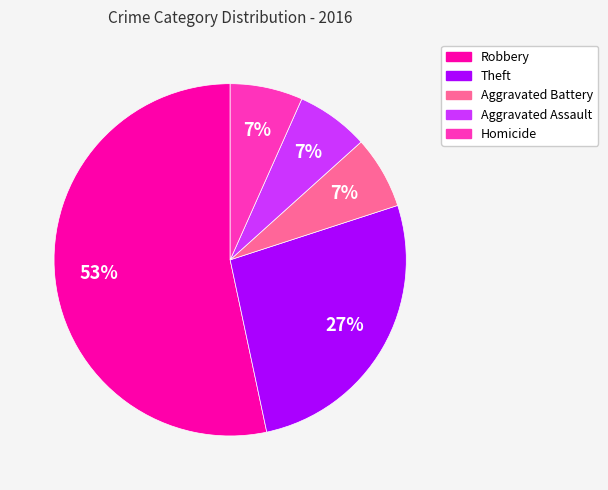

To the nearest percent, what is the average slice percentage?

20%